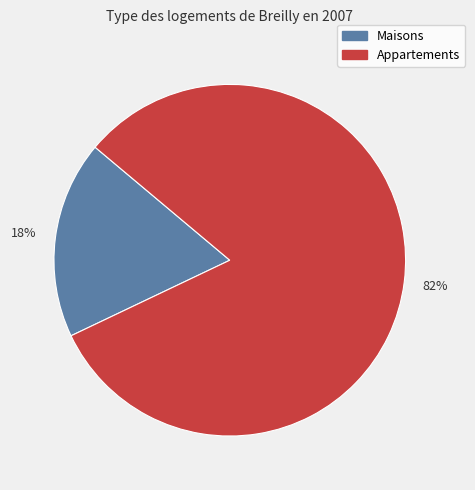

To the nearest percent, what is the difference between the largest and smallest slice percentages?

64%